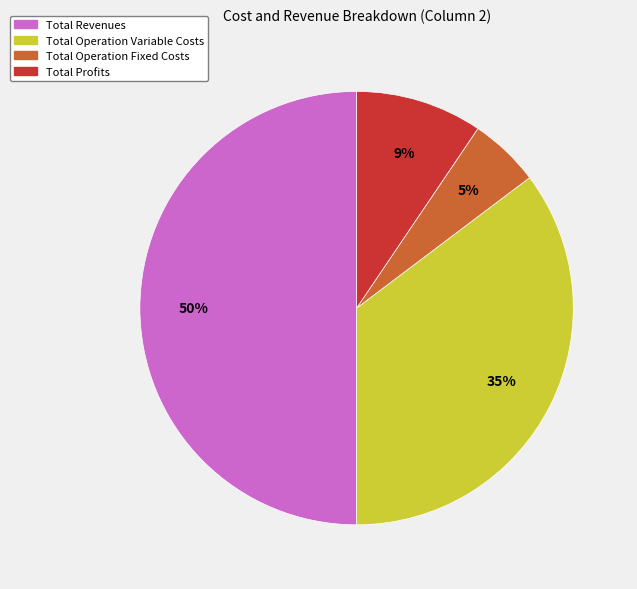

Do Total Profits and Total Operation Fixed Costs together represent more than half of the pie?

No